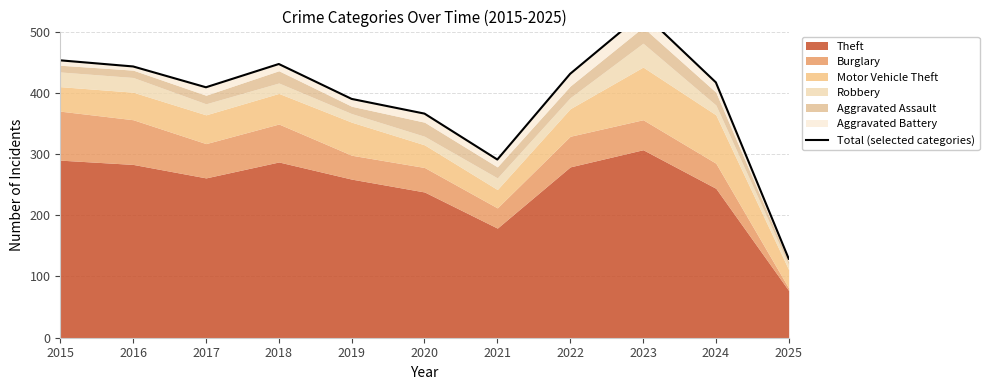

True or false: the data shows 530 at 2023.

True